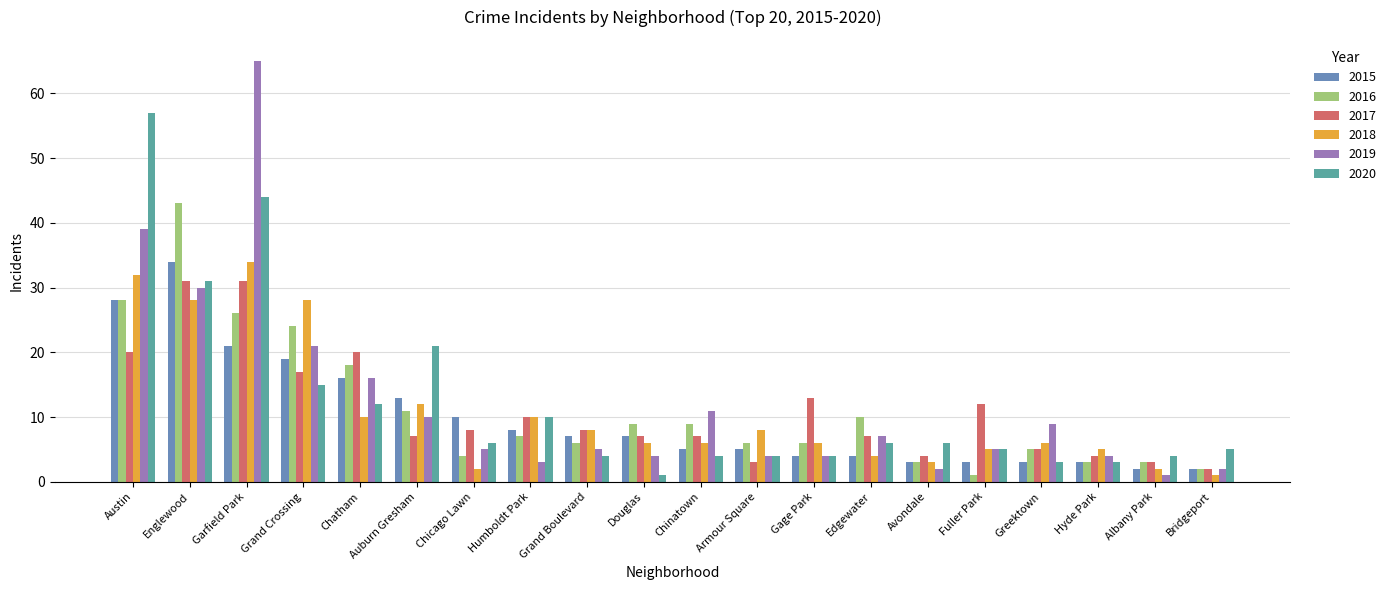

At which category is the sum across all series the highest?

Garfield Park